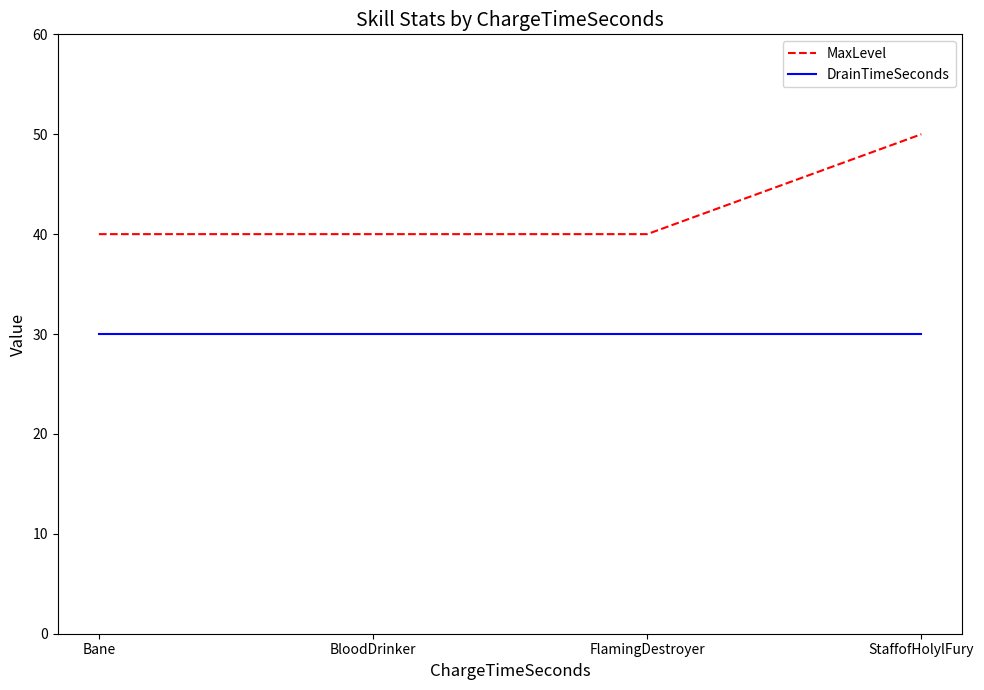

The value of MaxLevel at StaffofHolylFury is 50. True or false?

True